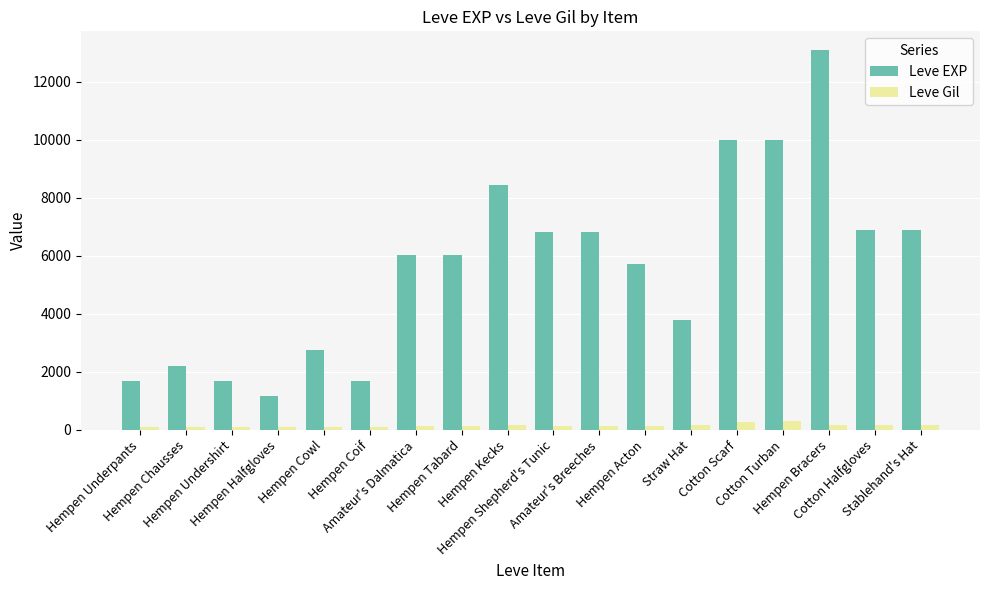

What is the sum of the Leve Gil values at Cotton Turban and Hempen Shepherd's Tunic?

434